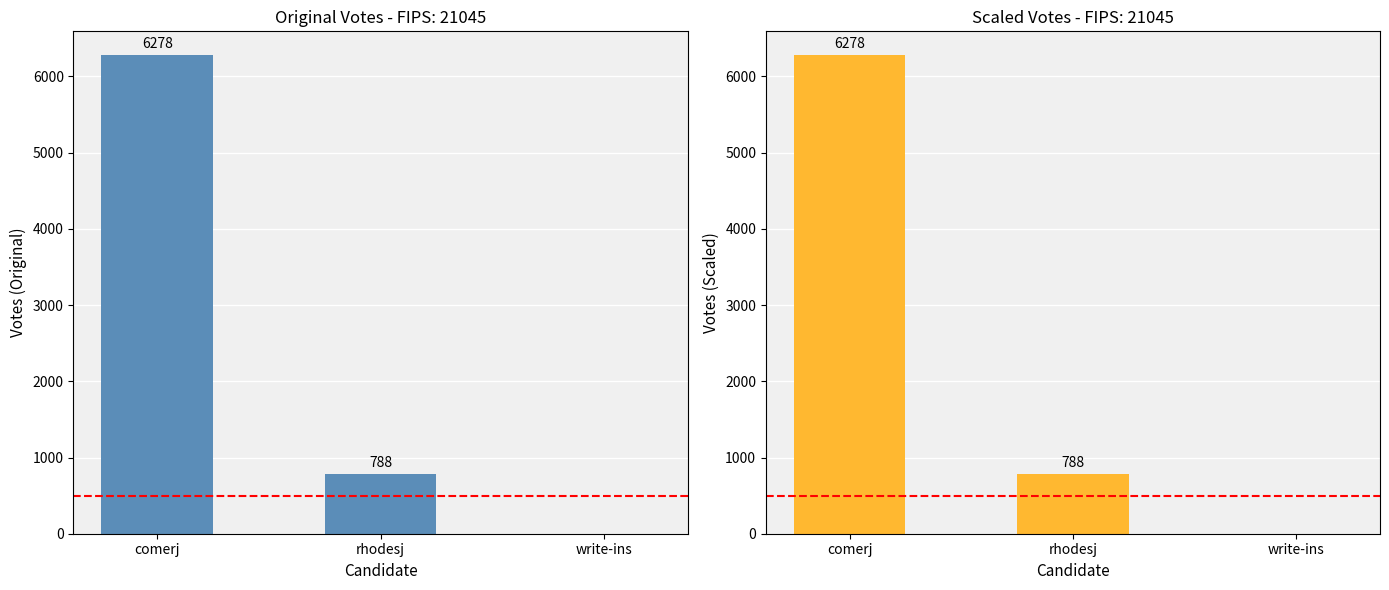

What is the change in value from comerj to write-ins?

-6278